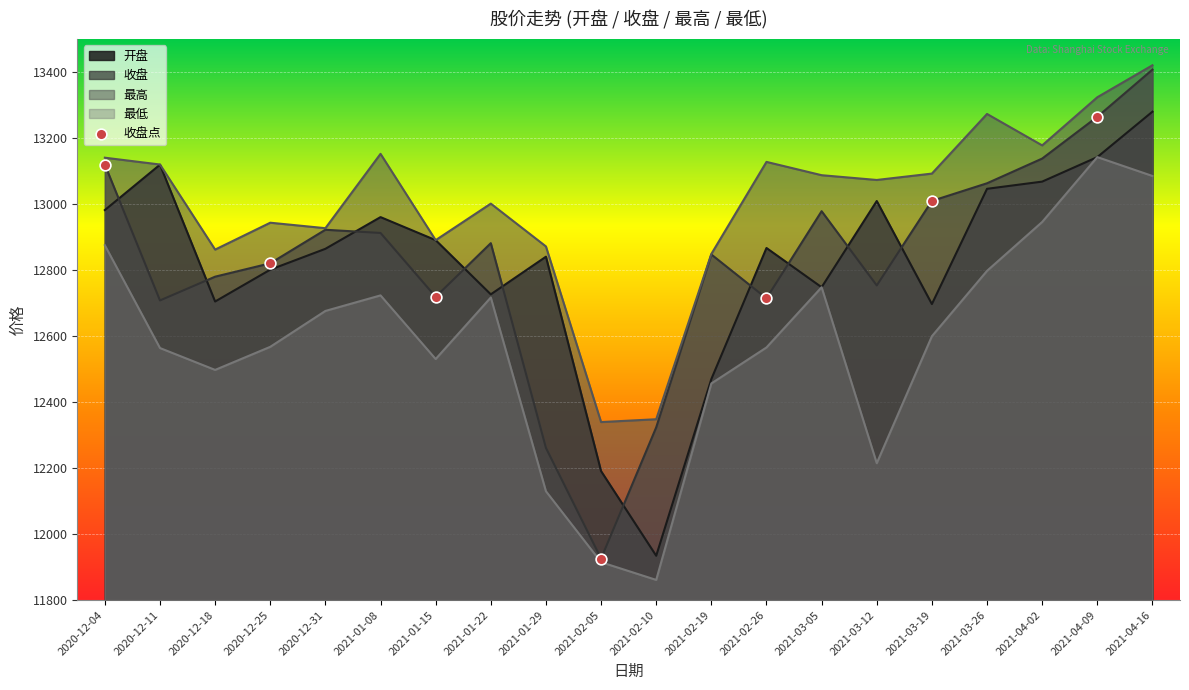

At how many categories does at least one series exceed 13204?

3